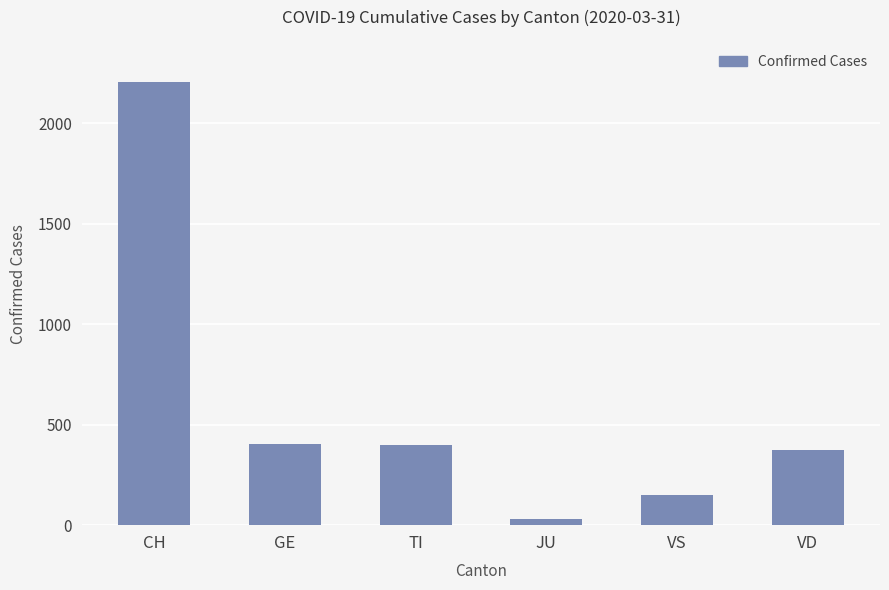

Which category has the highest value across all series?

CH